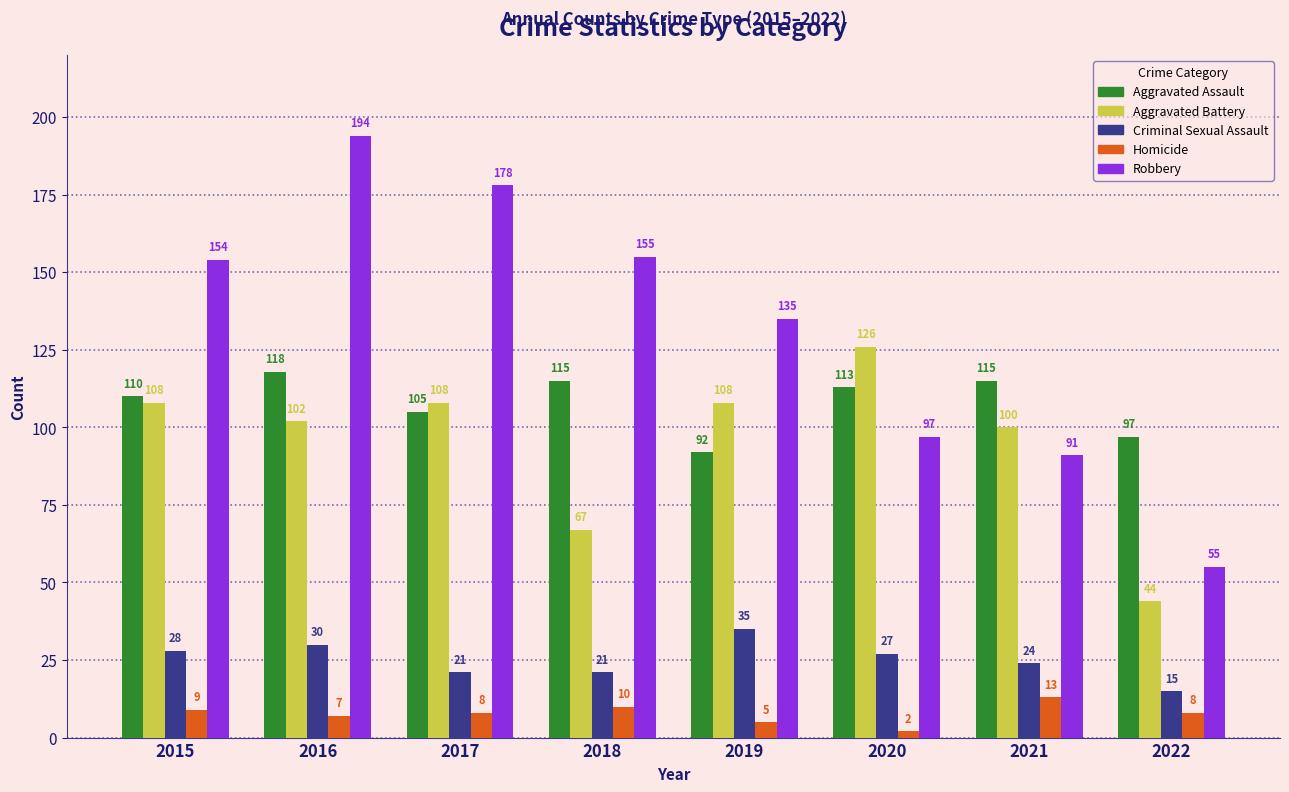

At how many categories does at least one series exceed 43?

8